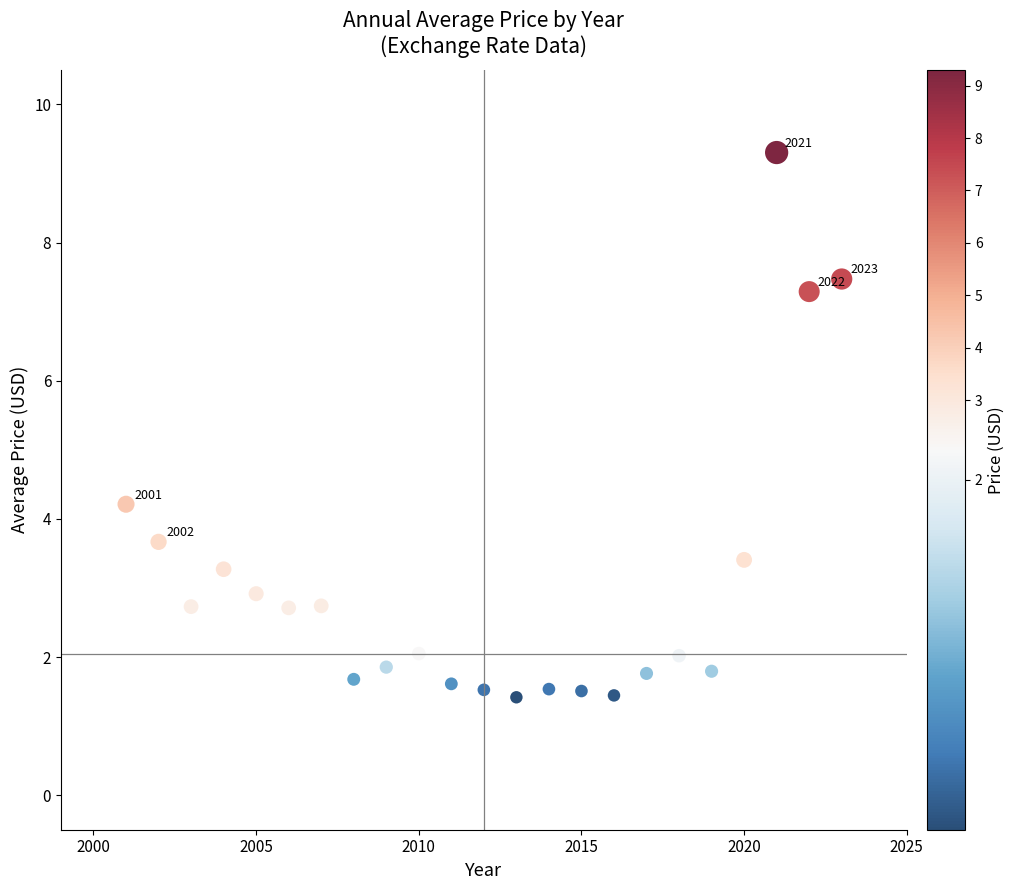

What Y value in the scatter plot is closest to 5?

4.2